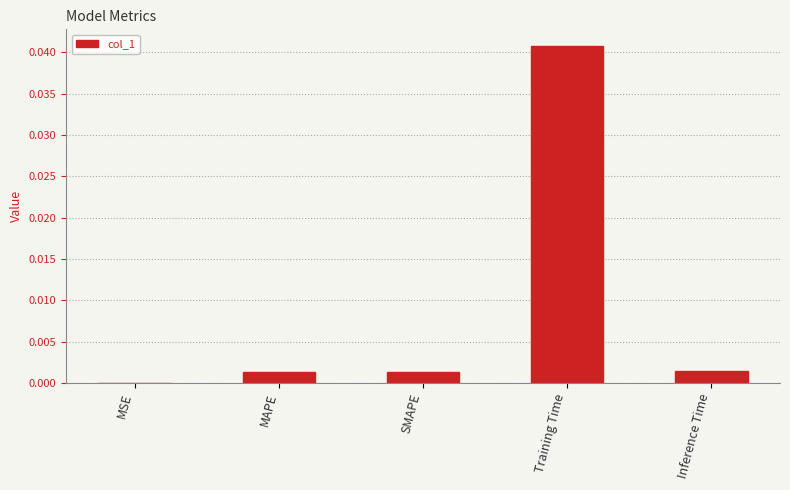

At which label is the value closest to 0?

MSE